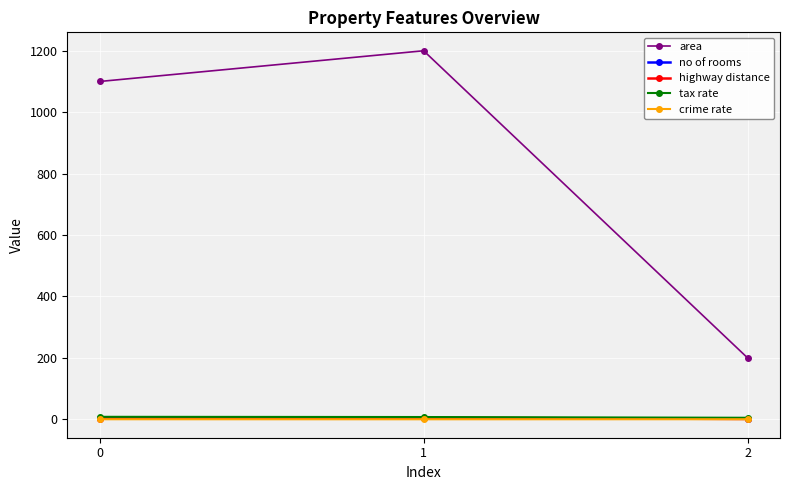

What is the highest value of the area series?

1200.0